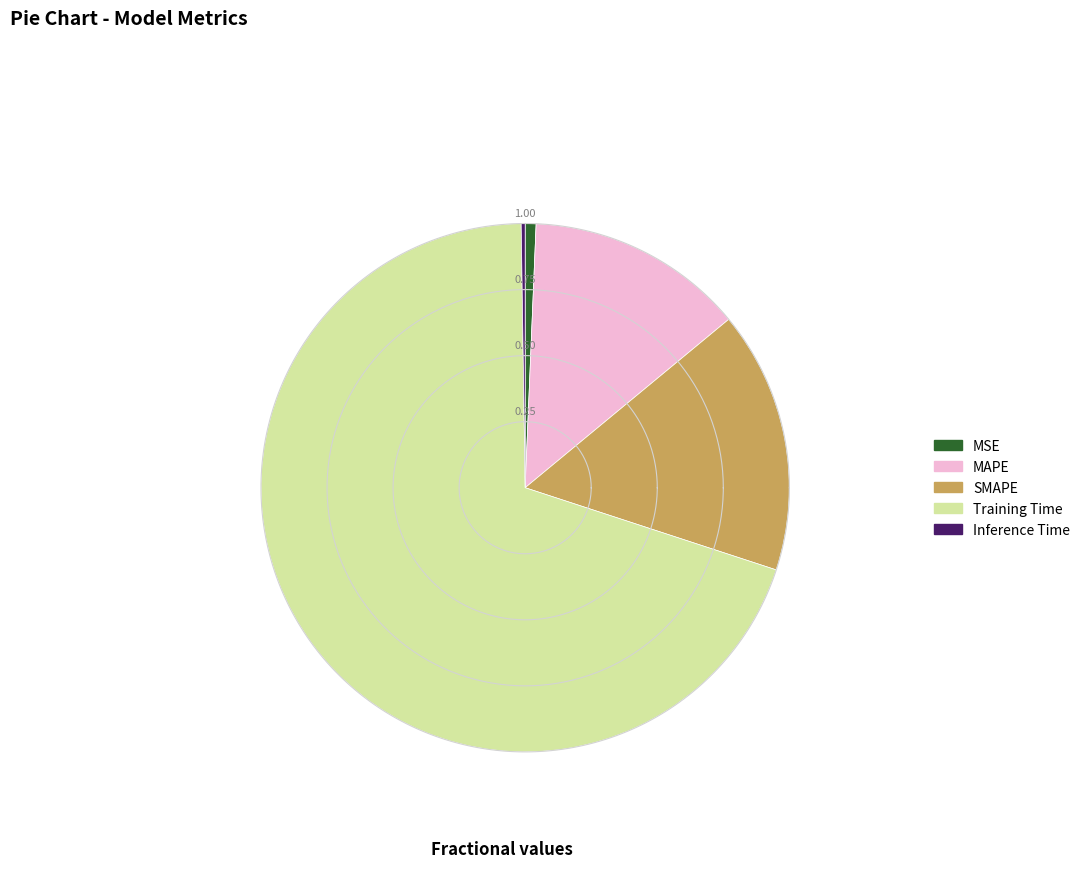

What percentage do MSE and SMAPE together represent?

16.7%